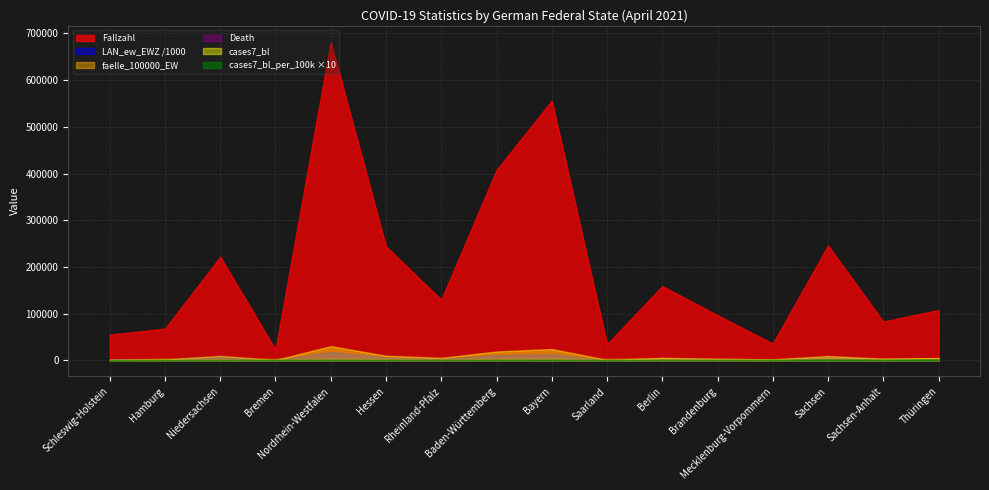

What is the lowest value of the cases7_bl_per_100k series?

72.0